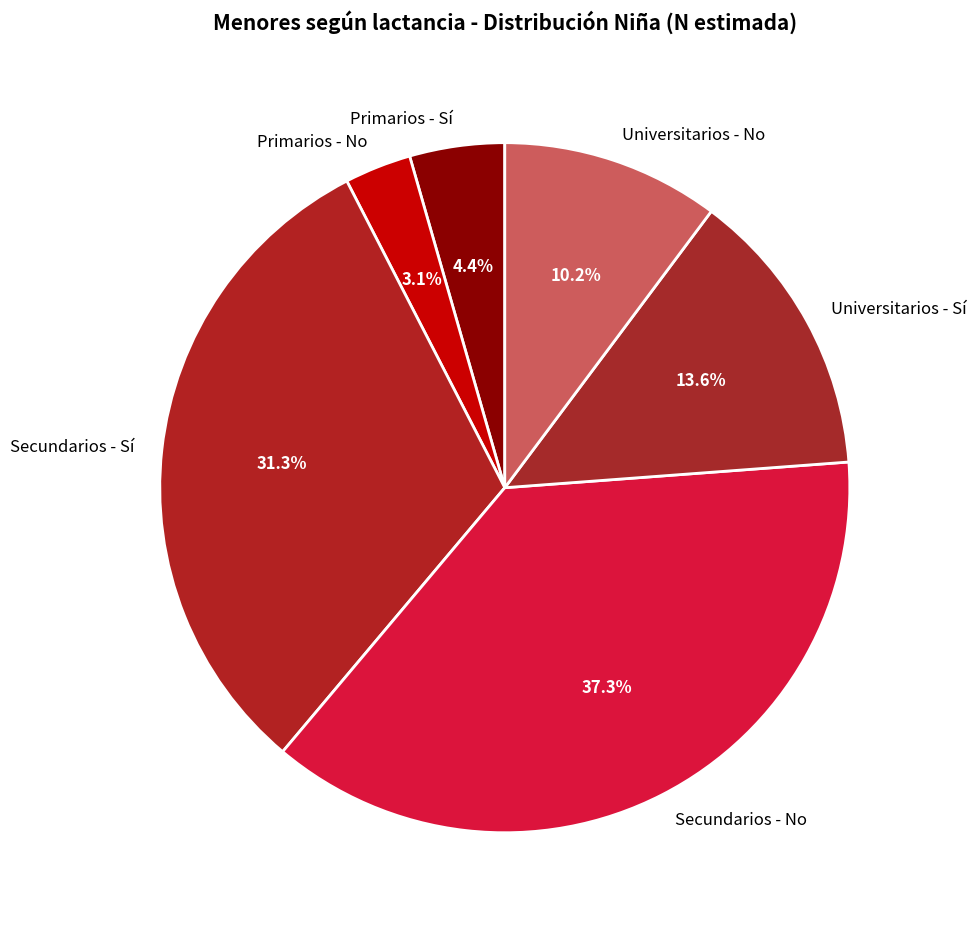

What portion of the pie excludes Primarios - Sí?

95.6%